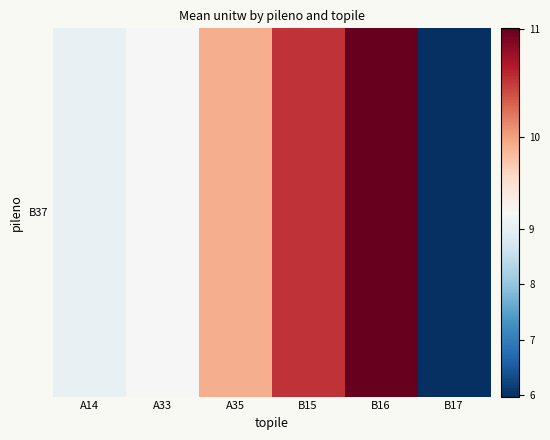

Where is the data nearest to the value 8?

A14